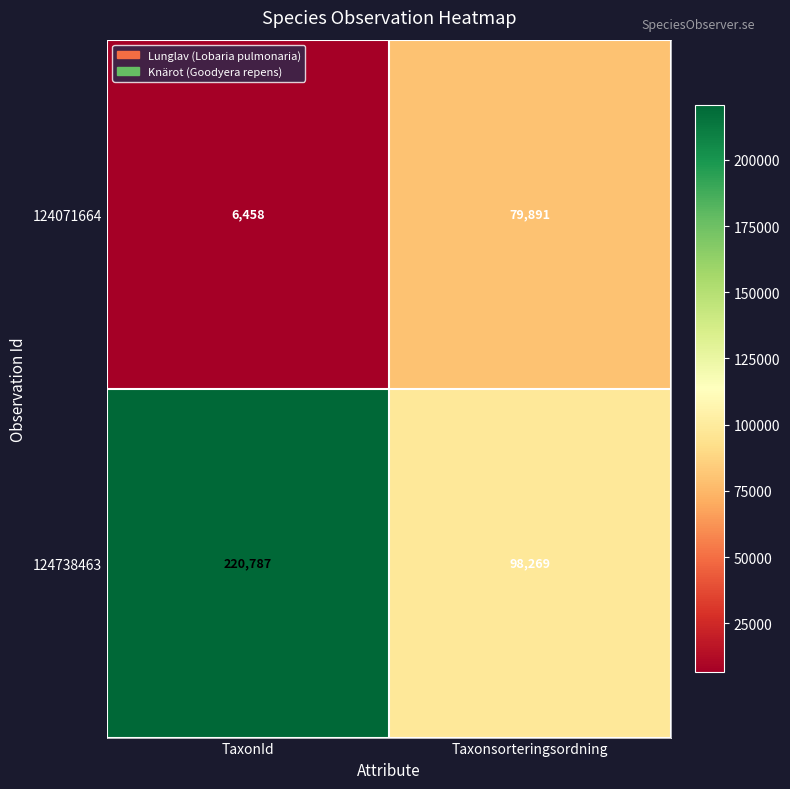

Reading right to left, list all the values displayed in this chart.

124071664: Taxonsorteringsordning=79891	TaxonId=6458
124738463: Taxonsorteringsordning=98269	TaxonId=220787